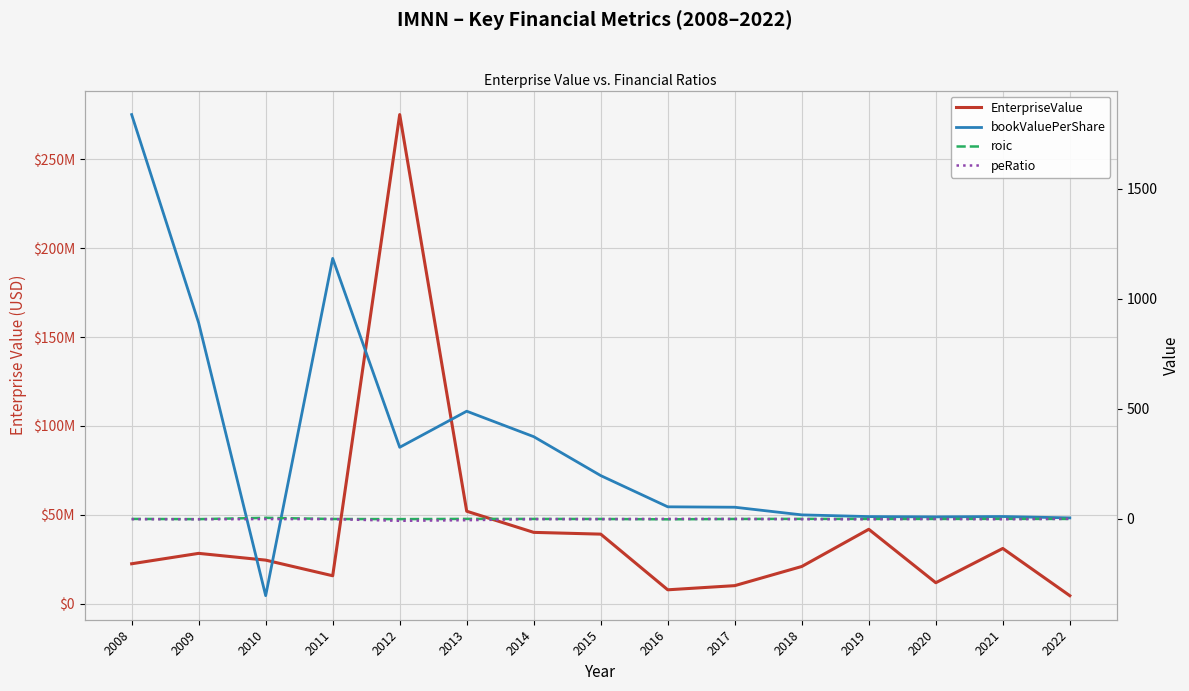

At how many categories does at least one series exceed 46986765?

2